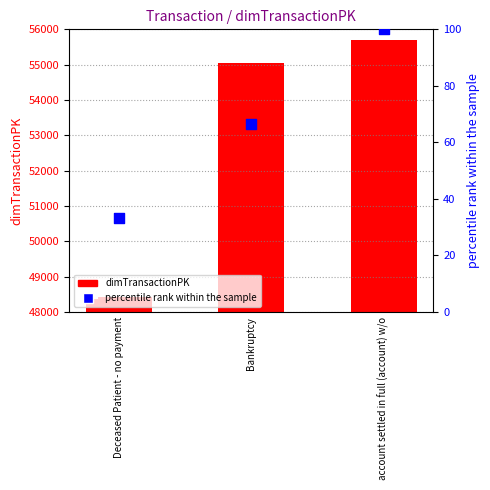

At how many categories does at least one series exceed 19813?

3